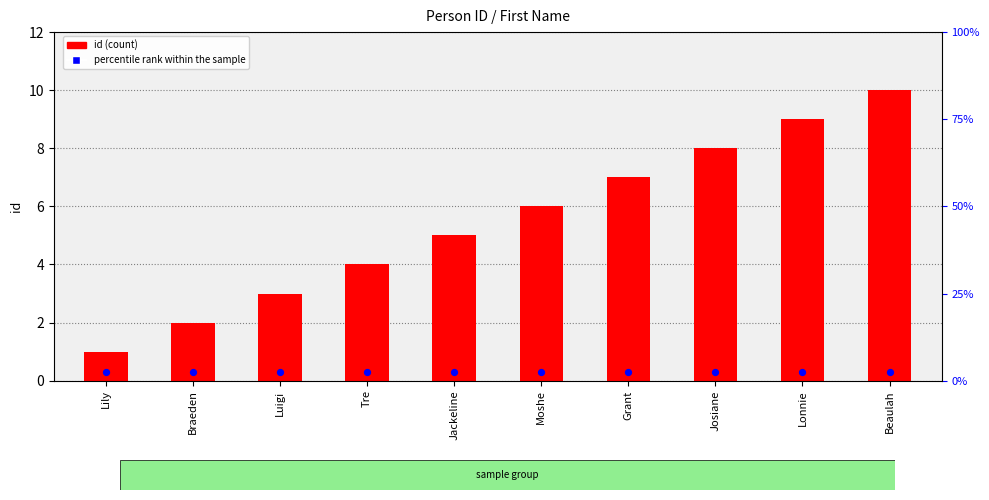

At how many categories does at least one series exceed 1?

9